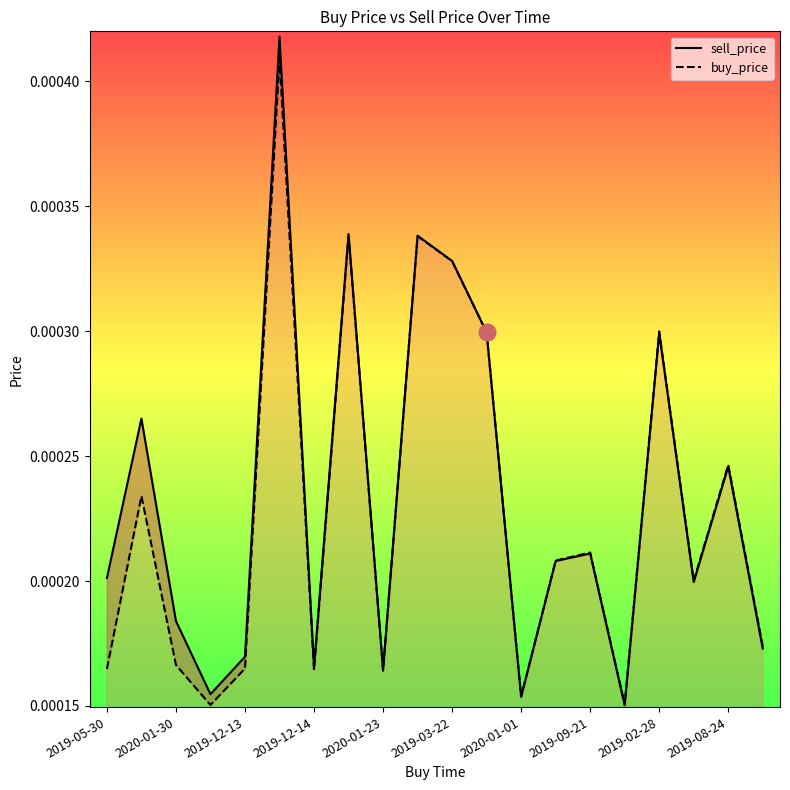

In buy_price, how many points are lower than both neighbors (excluding endpoints)?

6